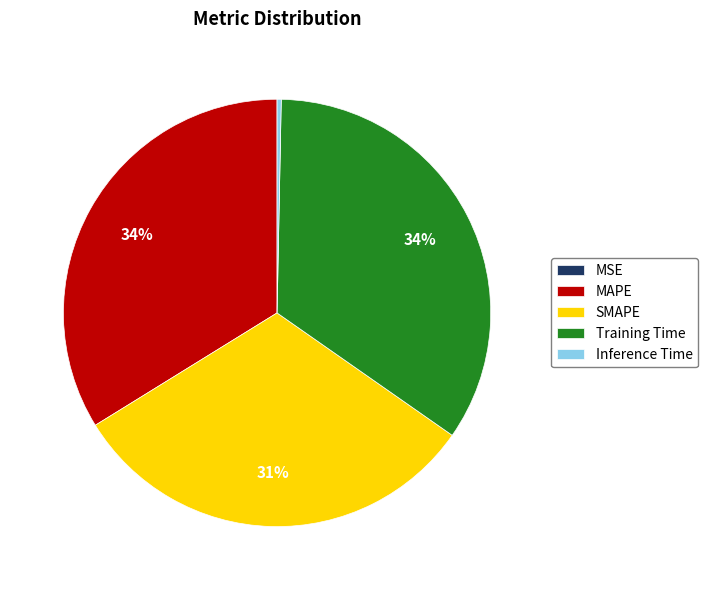

Is the sum of SMAPE and MAPE greater than half?

Yes